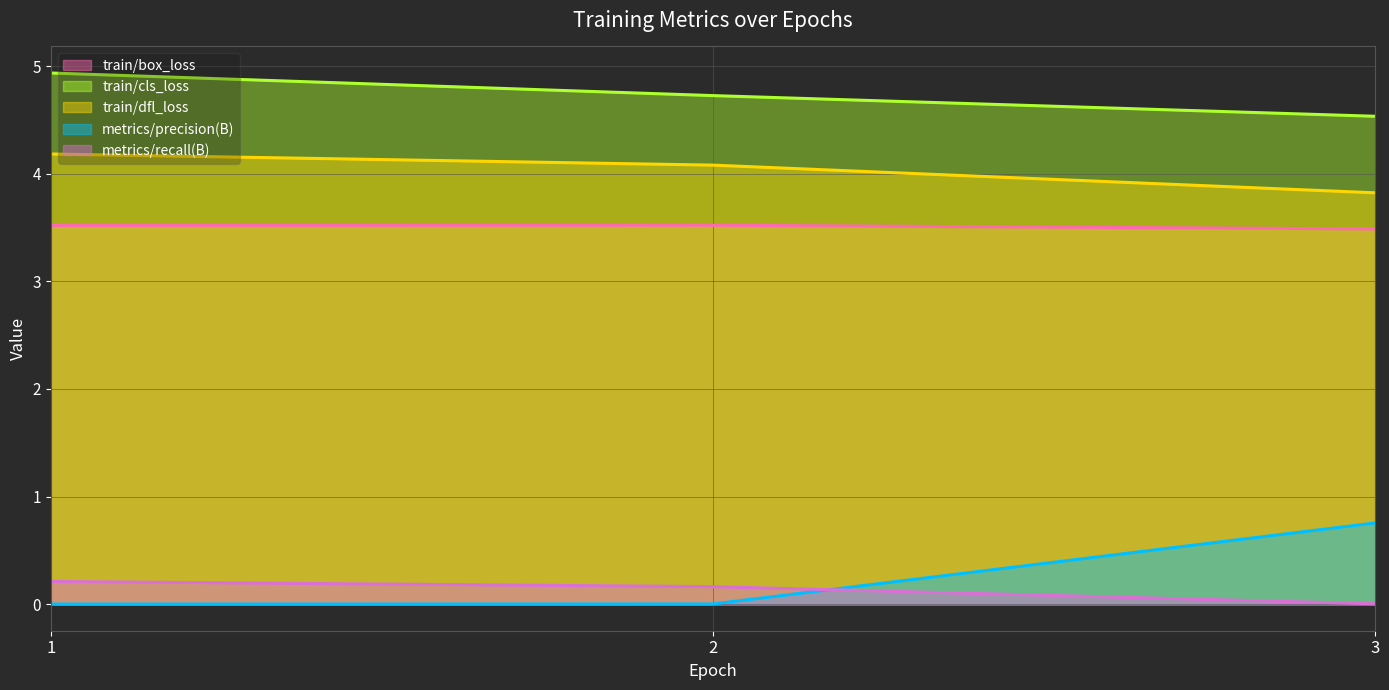

Reading left to right, what are all the values shown in this chart?

train/box_loss (line): 1=3.5	2=3.5	3=3.5
train/cls_loss (line): 1=4.9	2=4.7	3=4.5
train/dfl_loss (line): 1=4.2	2=4.1	3=3.8
metrics/precision(B) (line): 1=0.0	2=0.0	3=0.8
metrics/recall(B) (line): 1=0.2	2=0.2	3=0.0